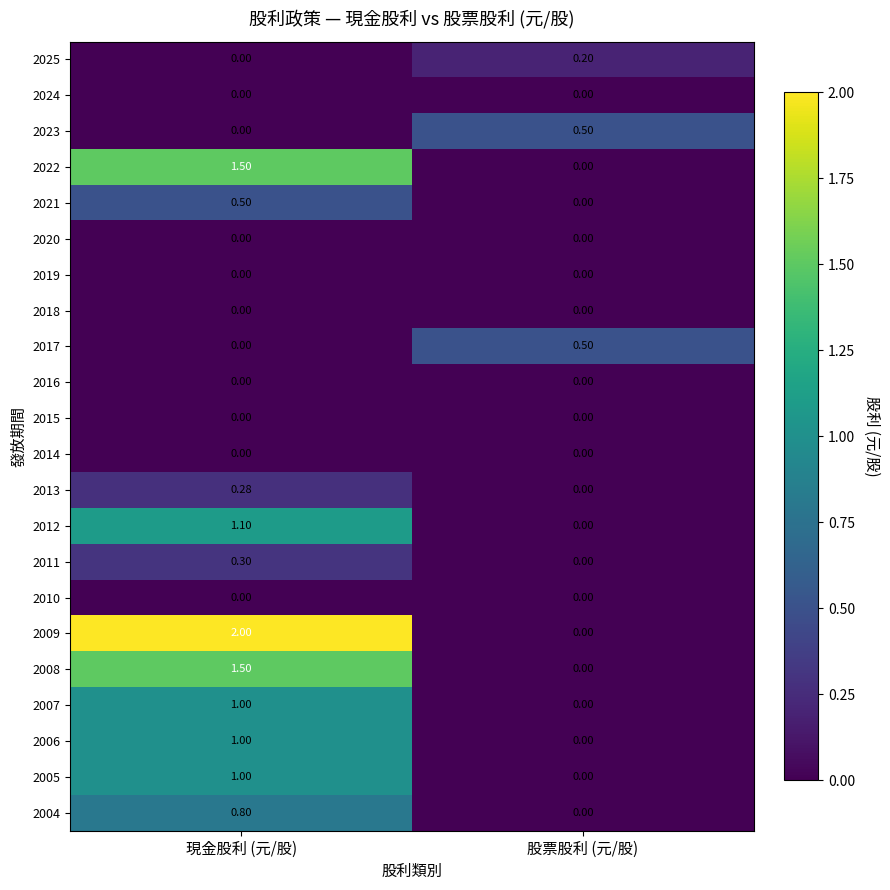

How many distinct data groups are displayed?

22